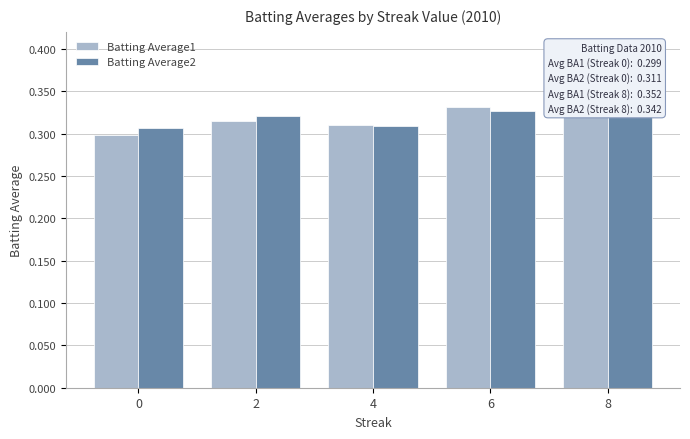

Rank the categories by Batting Average1 value from highest to lowest.

8, 6, 2, 4, 0